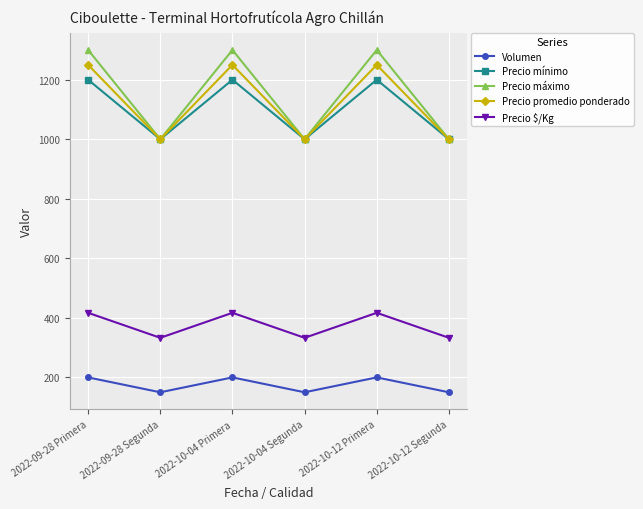

What is the smallest value displayed?

150